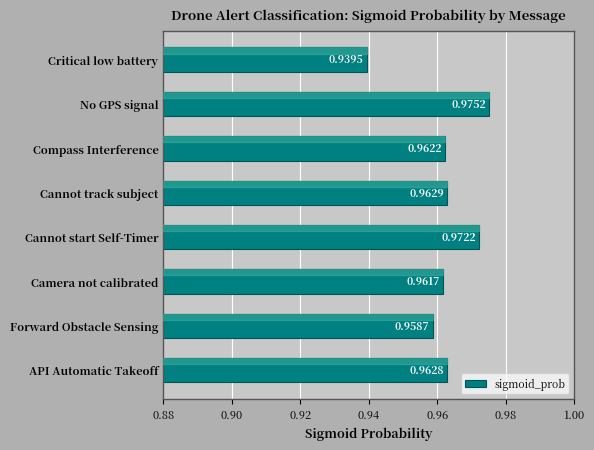

Rank the categories by value from highest to lowest.

No GPS signal, Cannot start Self-Timer, Cannot track subject, API Automatic Takeoff, Compass Interference, Camera not calibrated, Forward Obstacle Sensing, Critical low battery